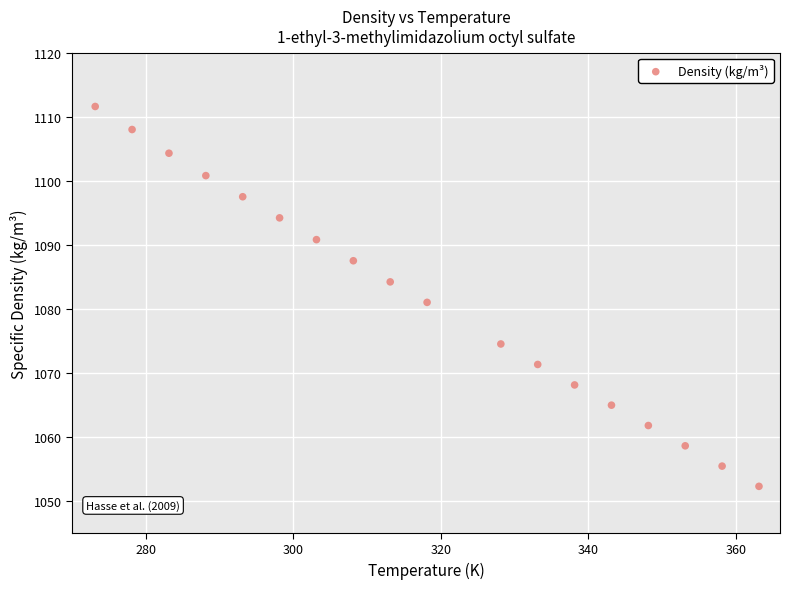

What is the range of X values (max minus min)?

90.0